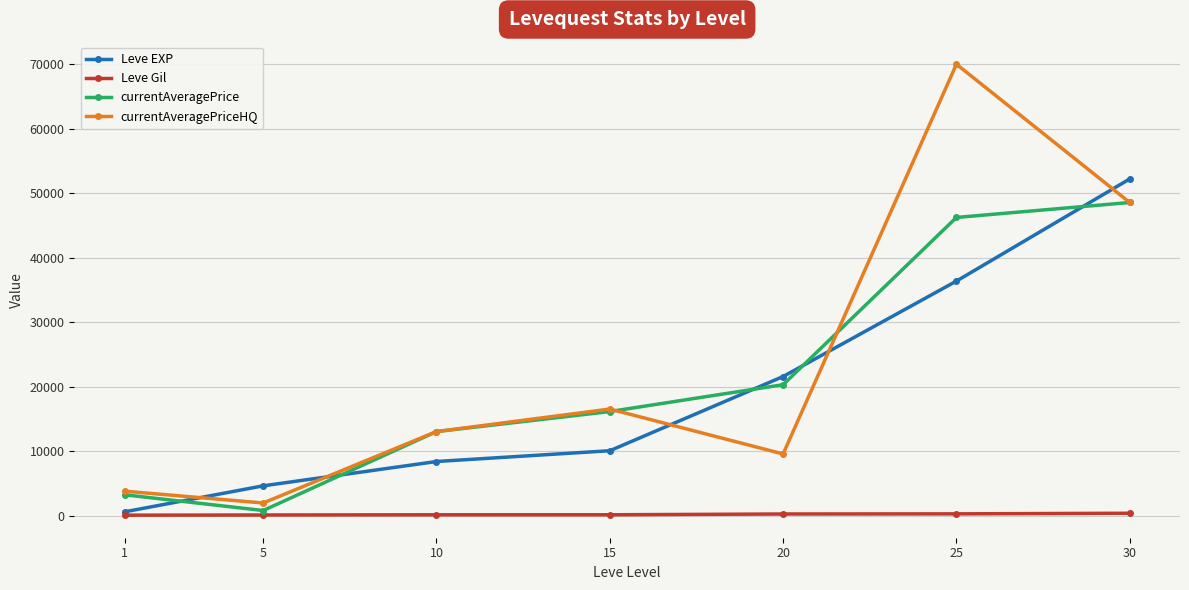

The value of currentAveragePrice at 15 is 27490. True or false?

False